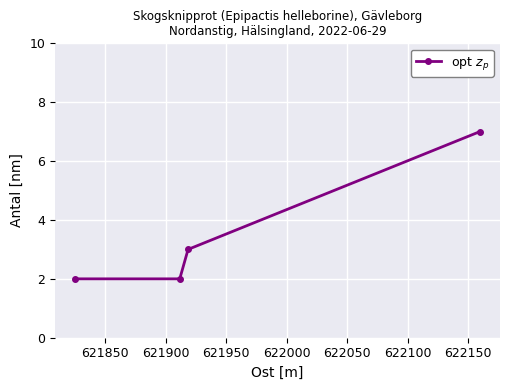

What is the value of the 3rd point from the left?

3